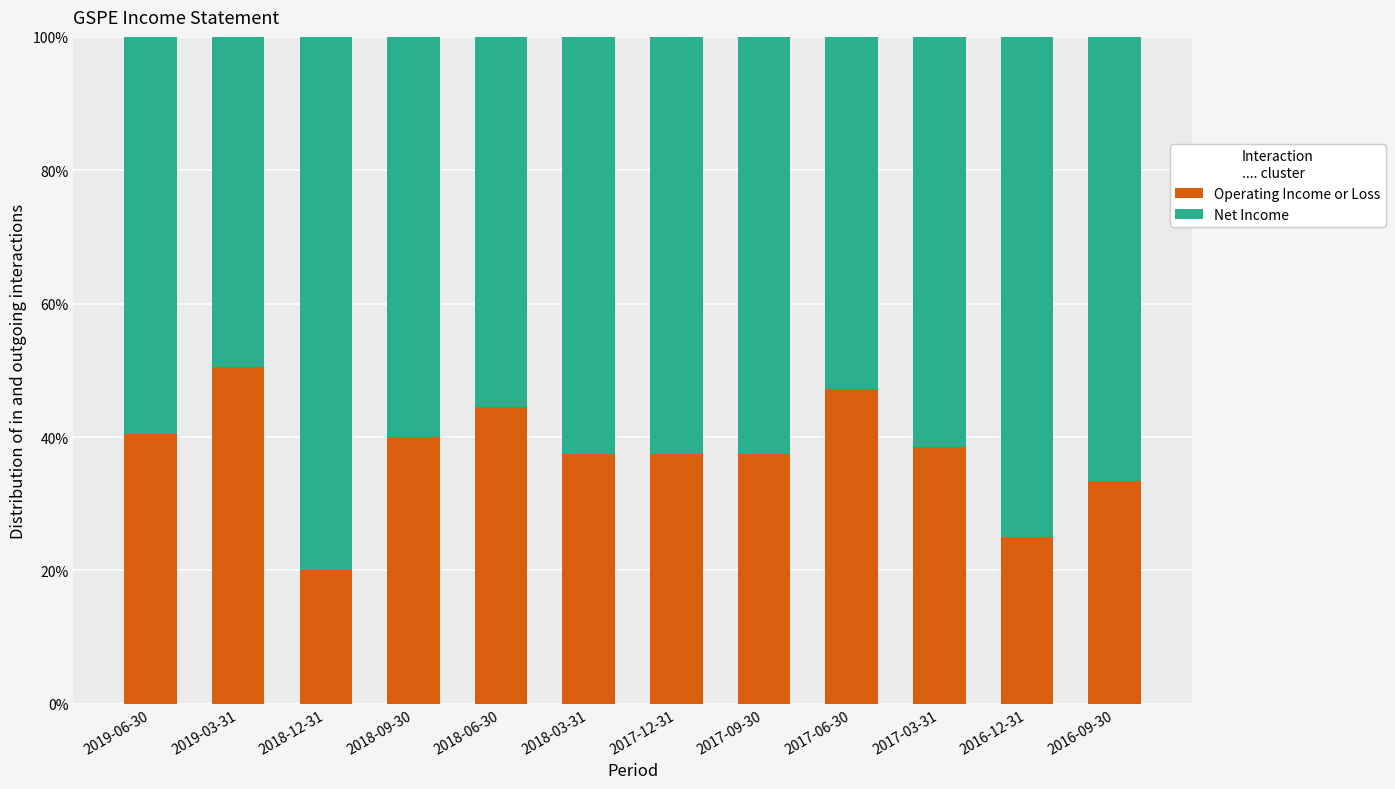

What is the total value across all series at 2019-06-30?

100.0